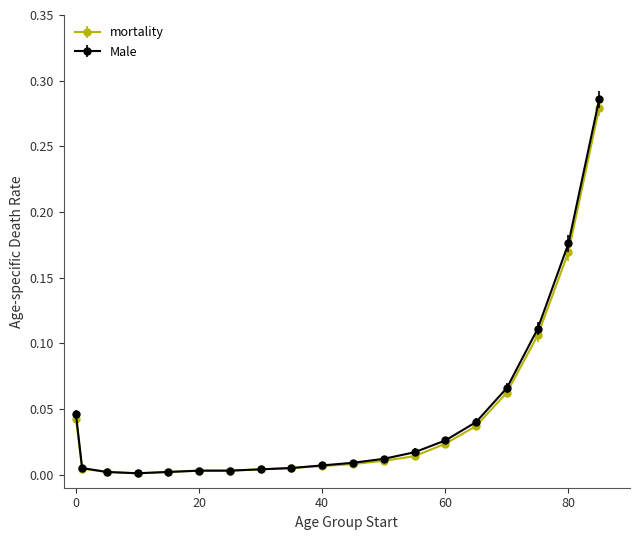

Which series has the largest range (max minus min)?

Male